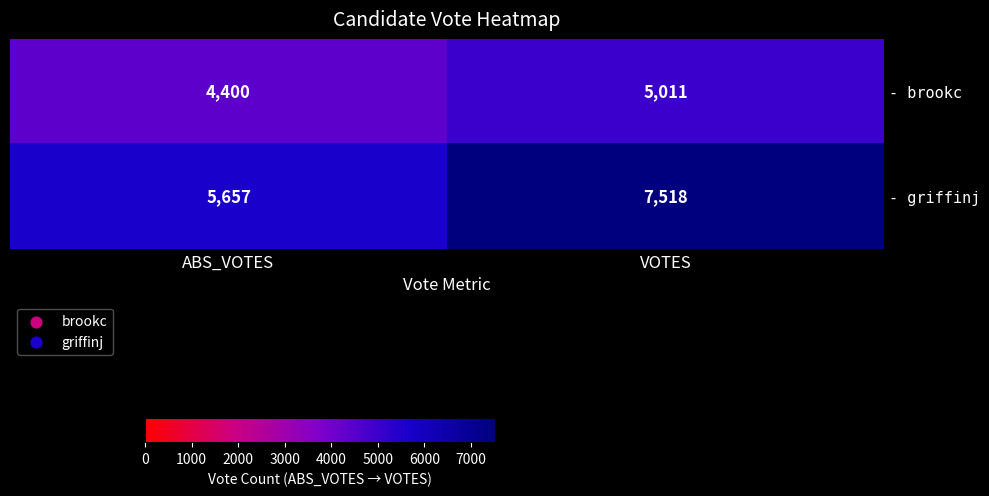

Rank the series at VOTES from highest to lowest value.

- griffinj, - brookc